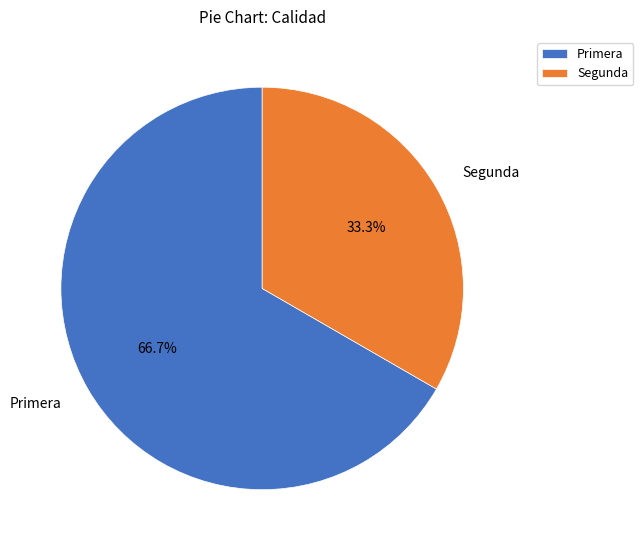

How many slices are in this pie chart?

2